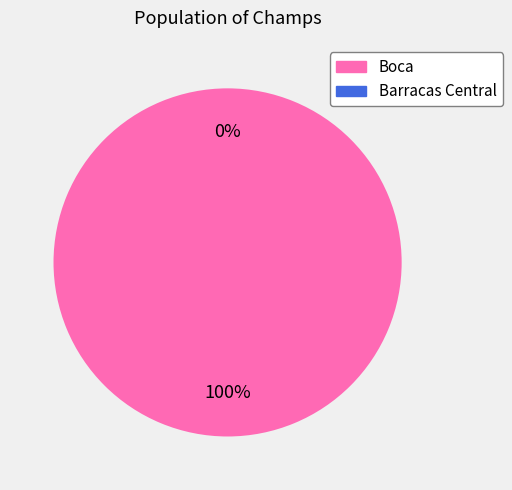

To the nearest percent, what is the difference between the largest and smallest slice percentages?

100%